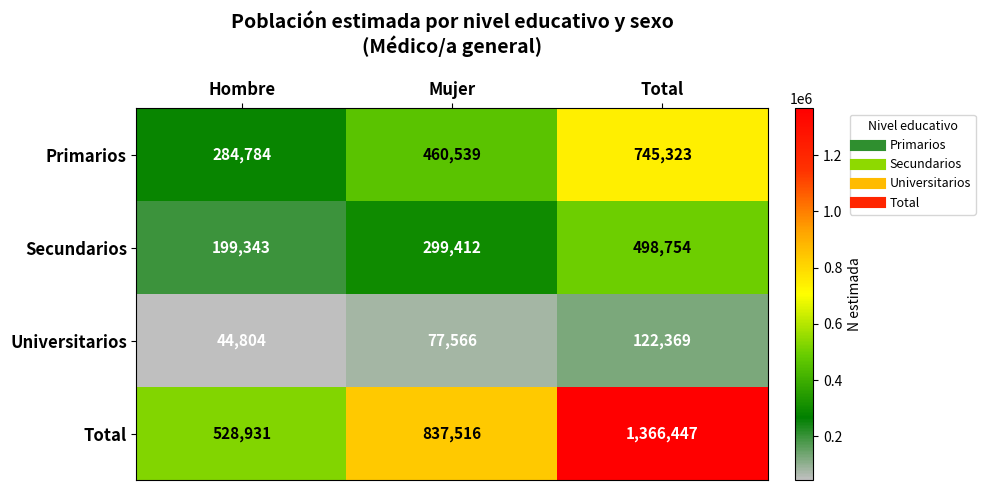

What is the minimum value shown in the chart?

44804